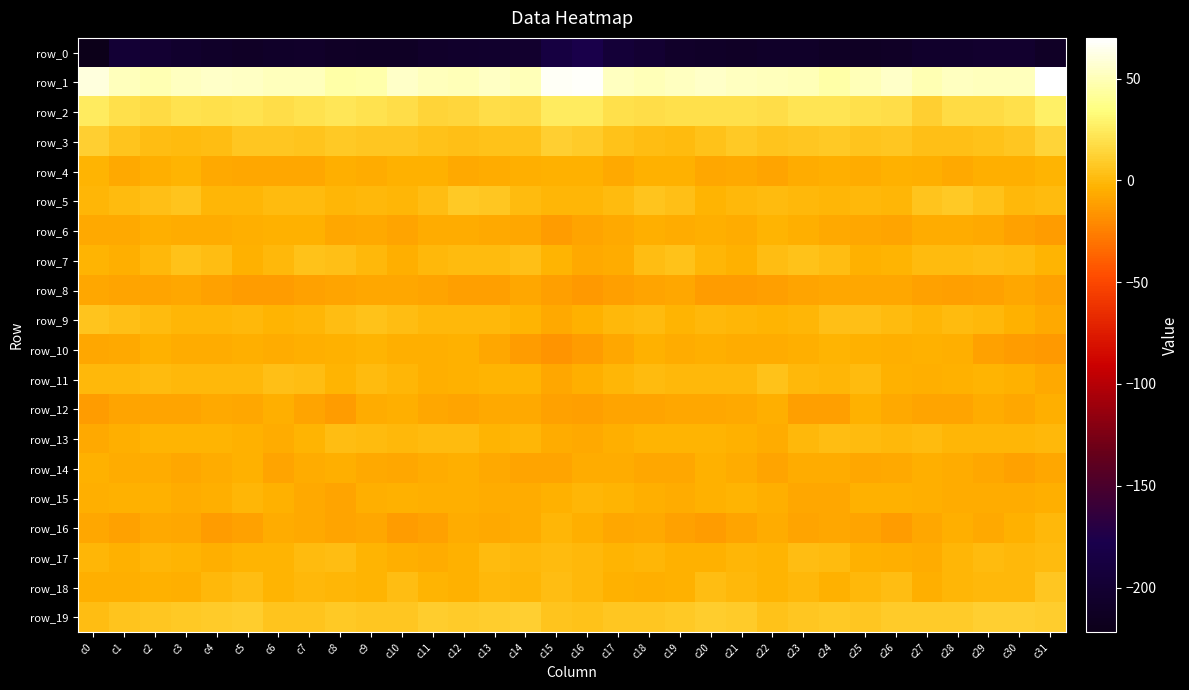

What is the total value across all series at c14?

-186.1